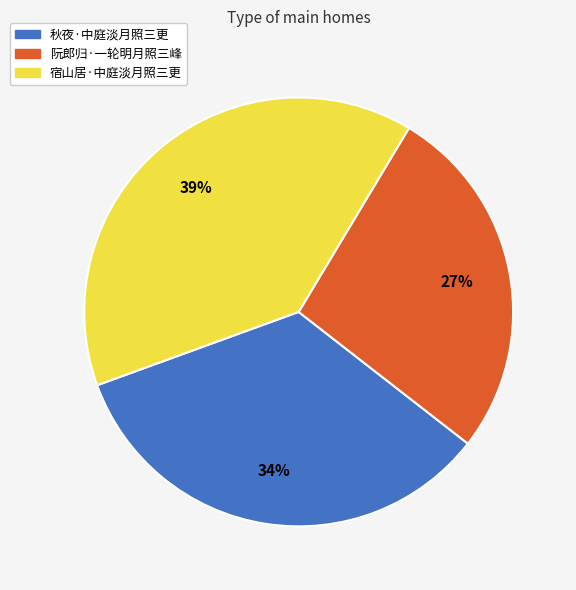

Do 宿山居·中庭淡月照三更 and 阮郎归·一轮明月照三峰 together represent more than half of the pie?

Yes